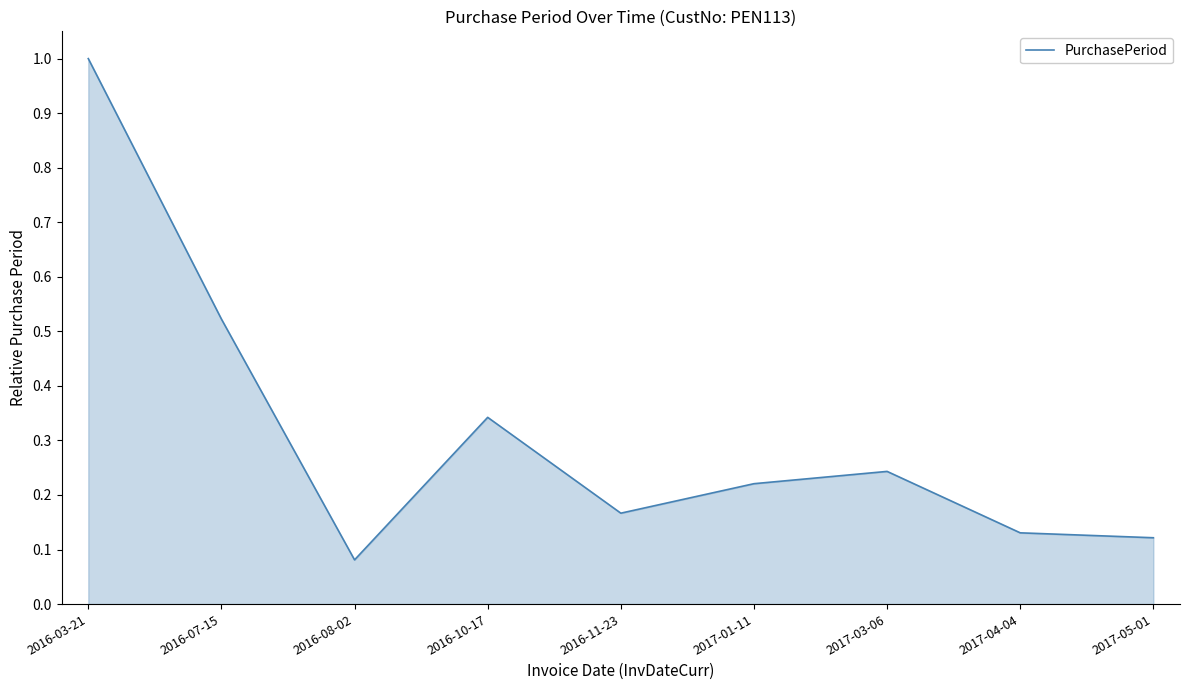

What is the maximum value shown in the chart?

1.0